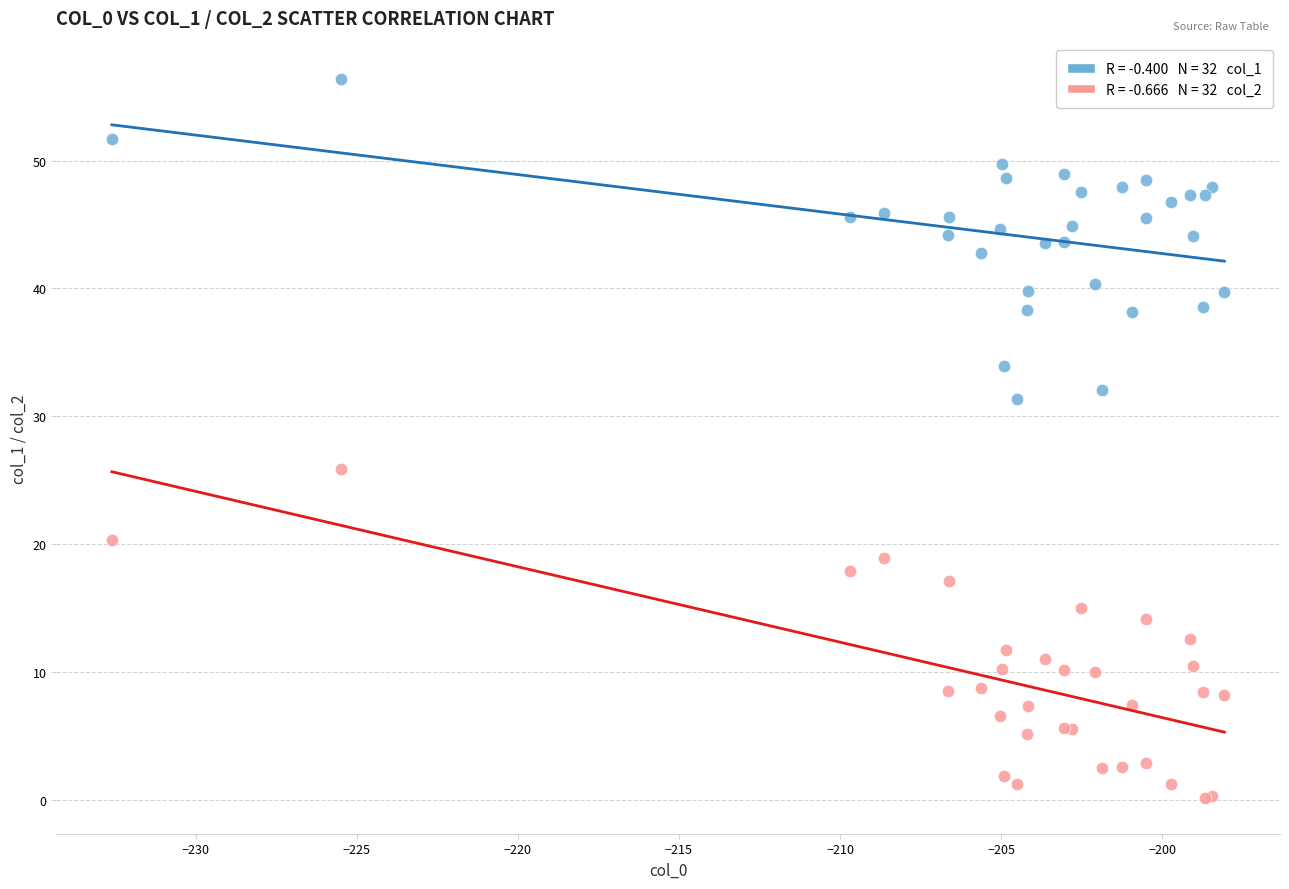

Across all series, what Y value is closest to 28?

25.9